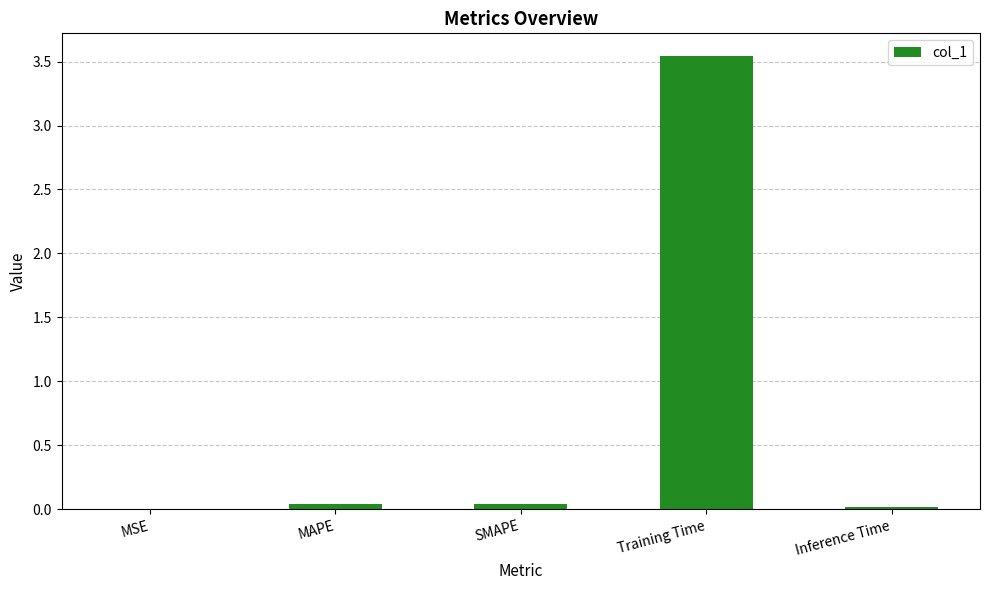

What is the change in value from MAPE to Training Time?

+3.5